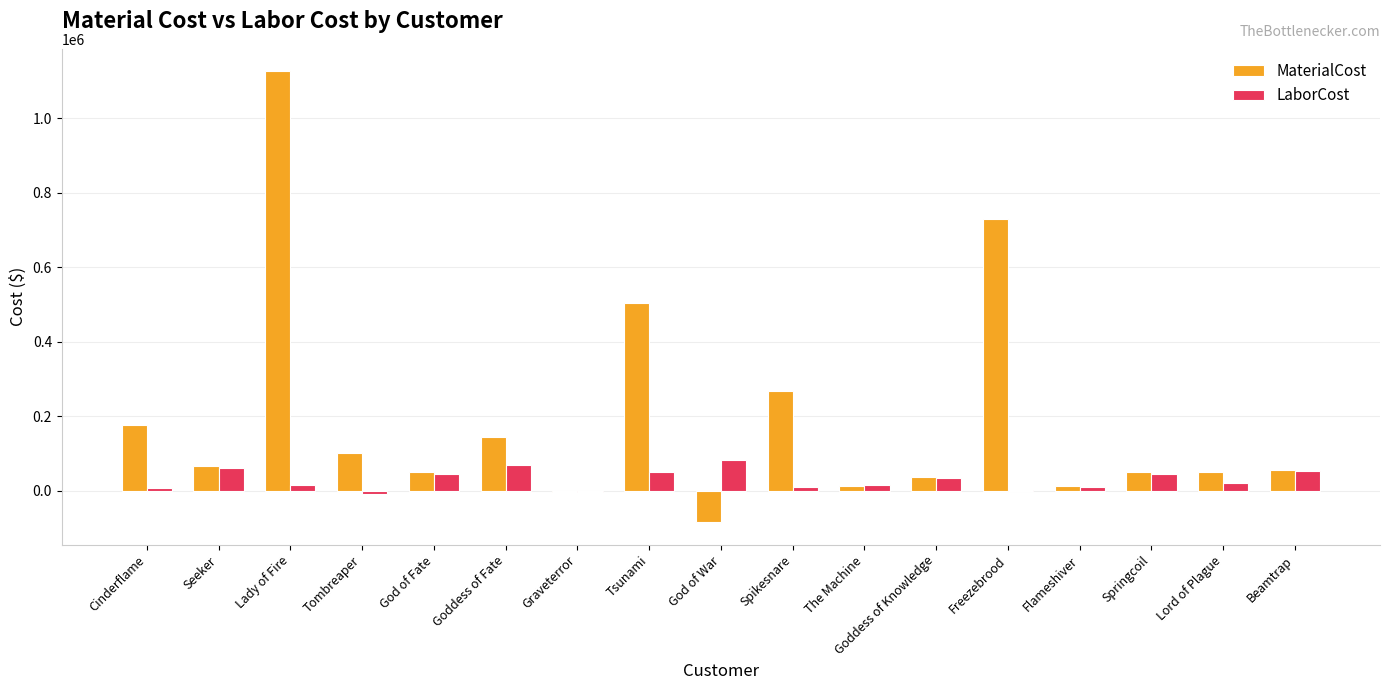

Which label corresponds to the largest value in the chart?

Lady of Fire